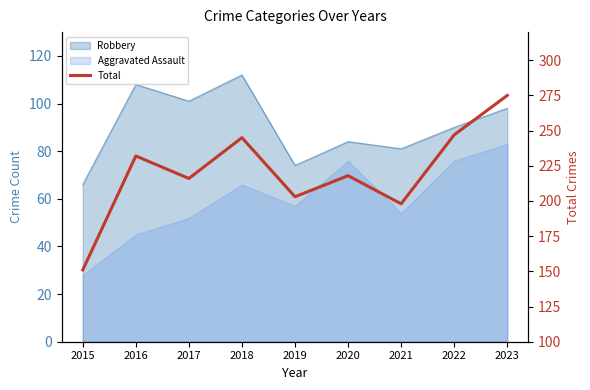

What is the smallest value displayed?

151